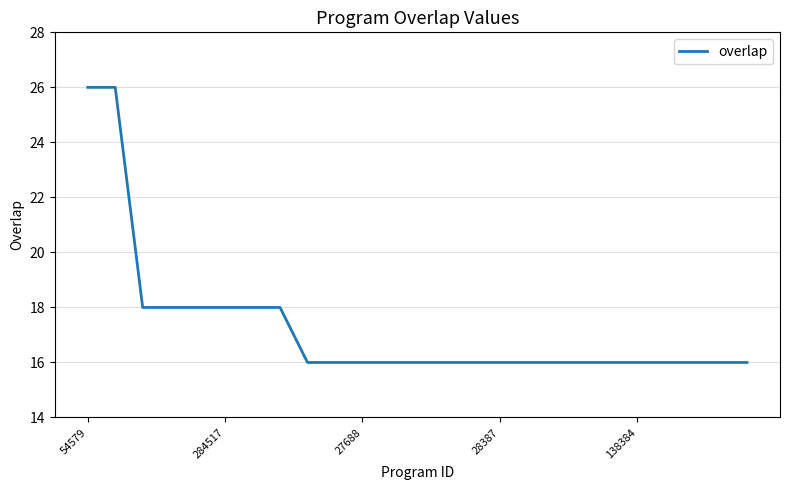

What is the minimum value shown in the chart?

16